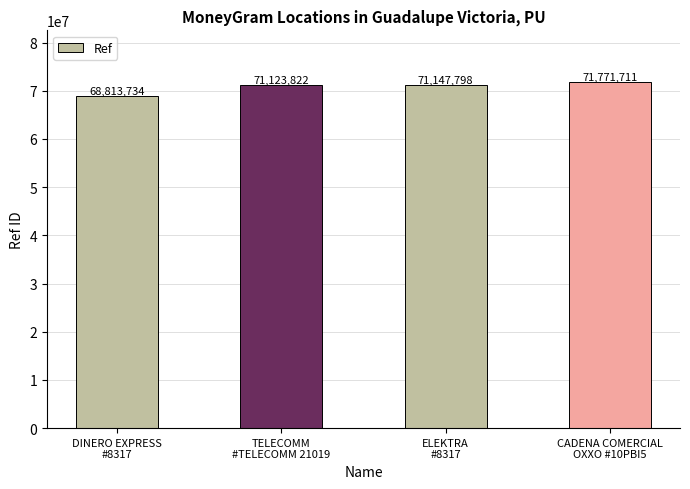

Read the value at ELEKTRA
#8317, to the nearest 100.

71147800